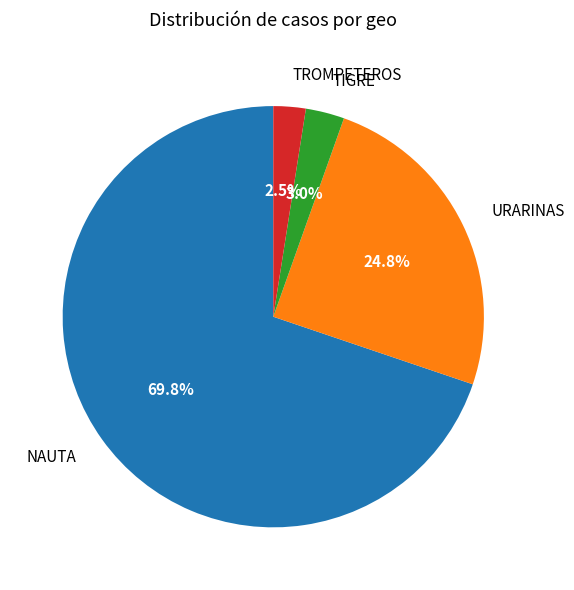

Does NAUTA account for over 50% of the chart?

Yes